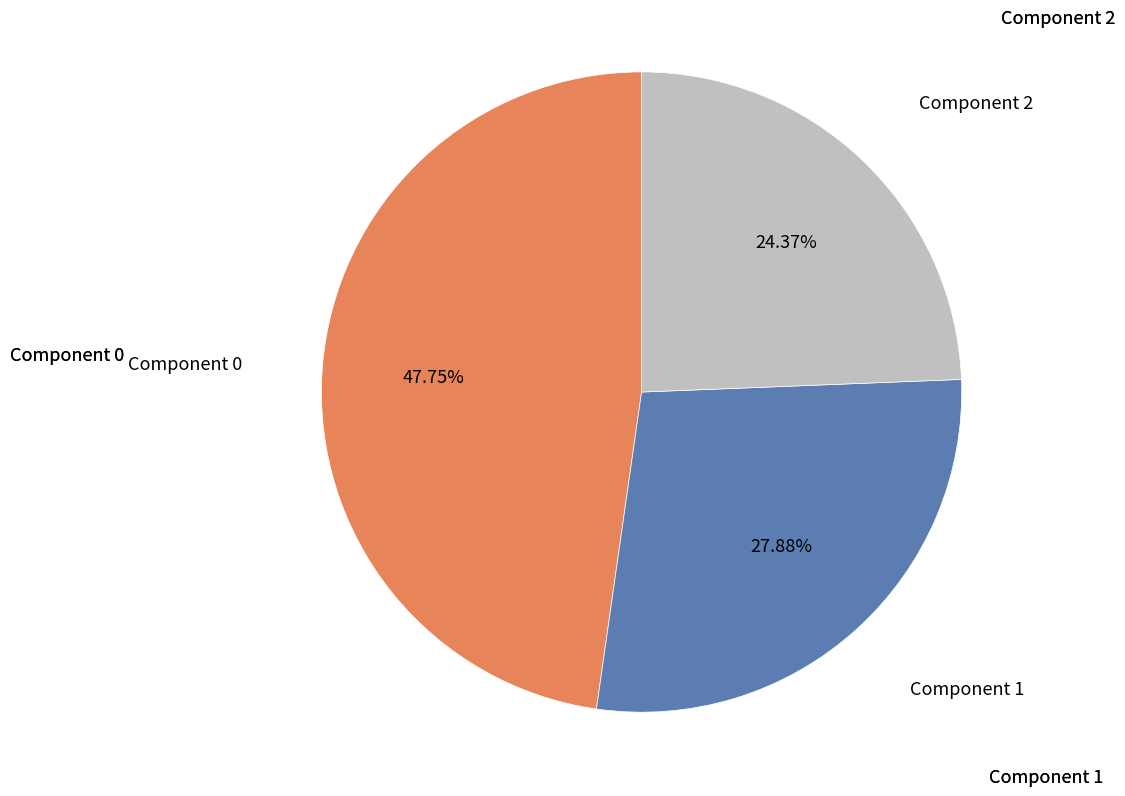

Is there any slice that represents more than half of the pie?

No